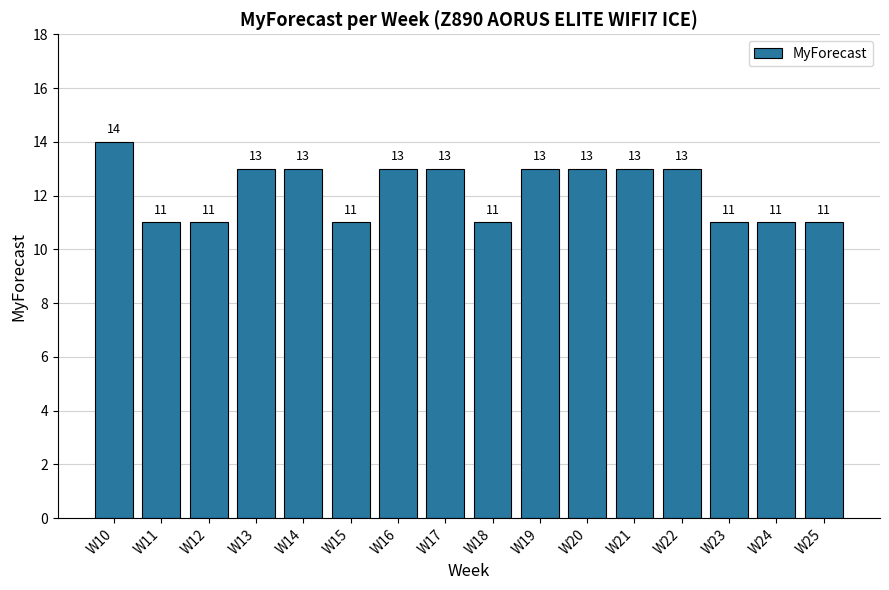

How many values are between 11 and 13?

15